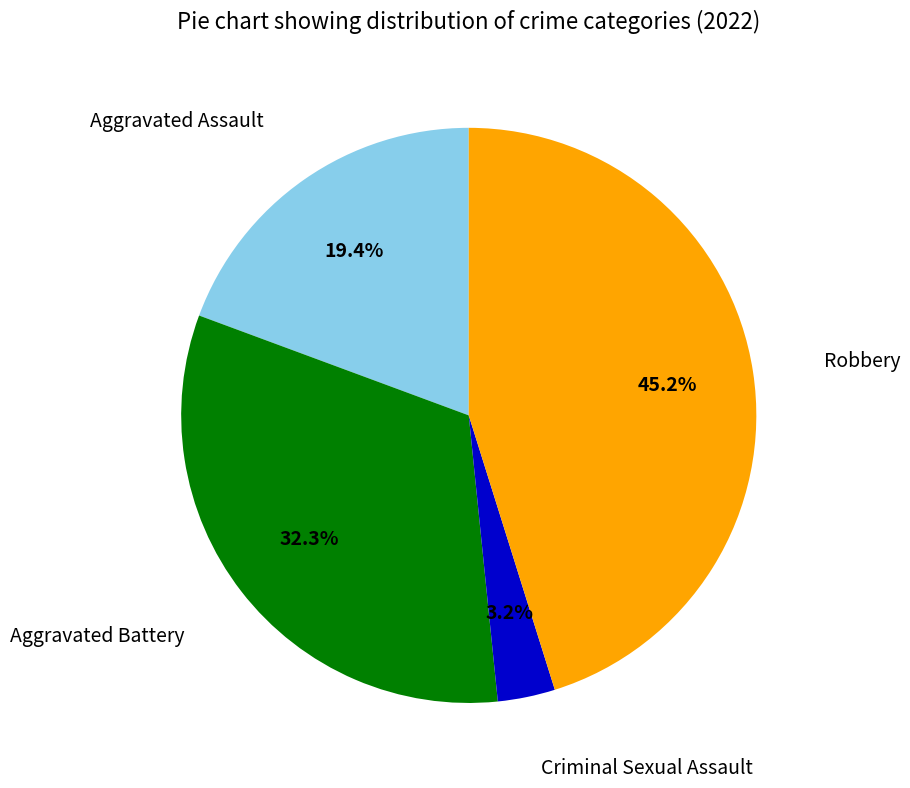

To the nearest percent, what is the average slice percentage?

25%